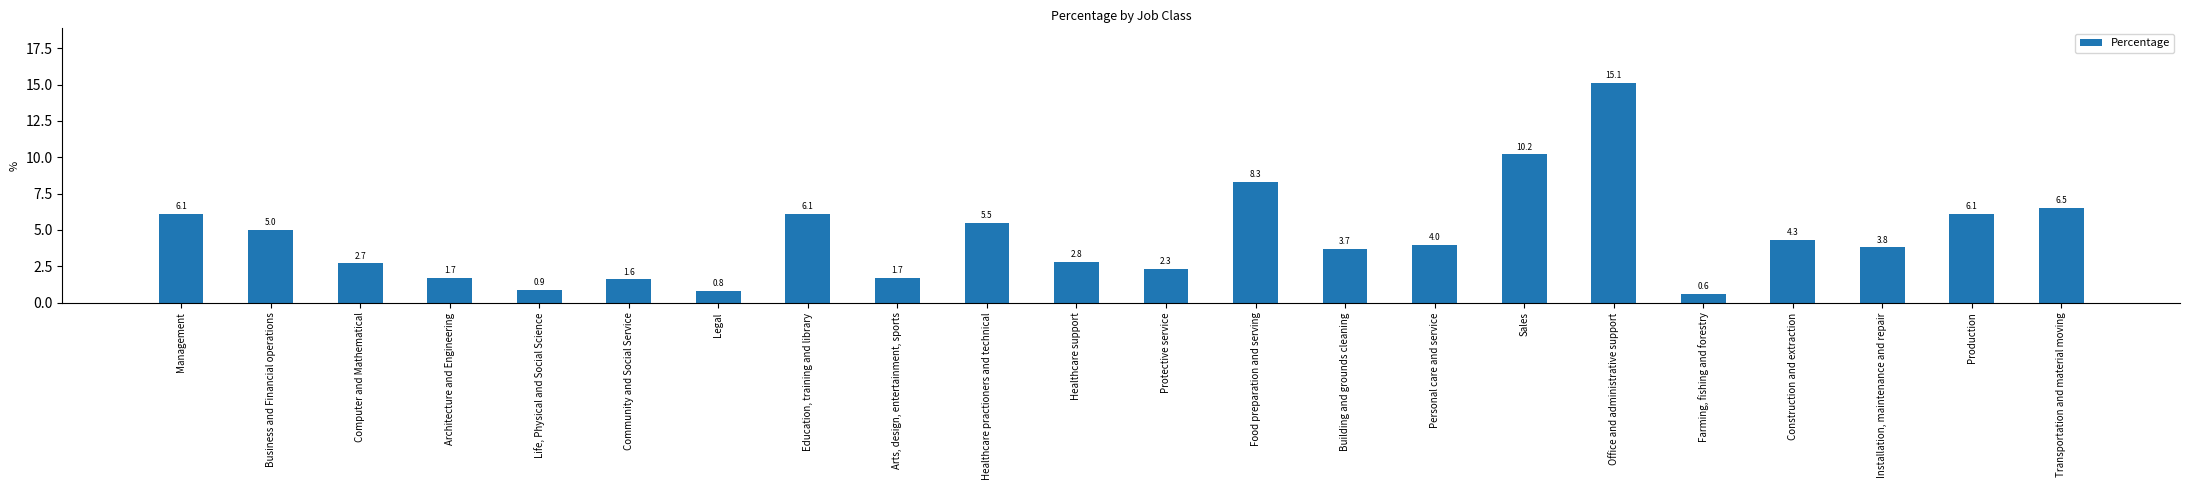

At which category does the chart reach its minimum across all series?

Farming, fishing and forestry